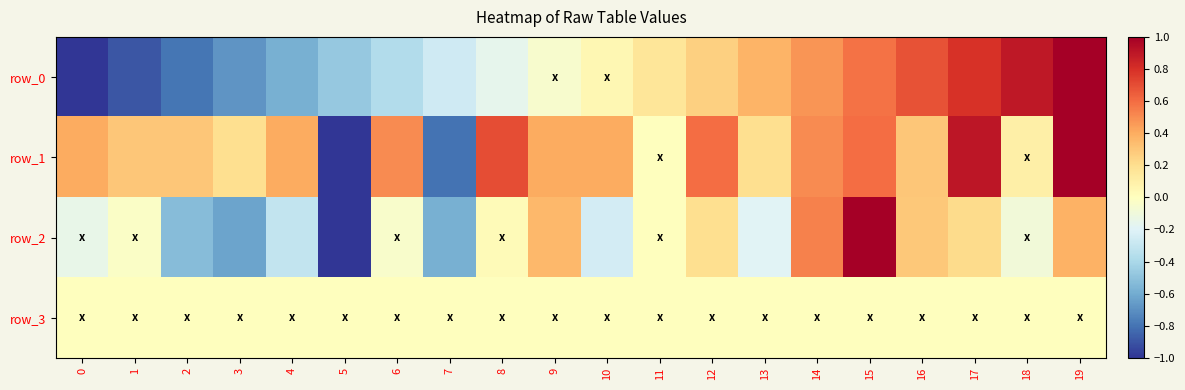

Which series has the largest total across all categories?

row_1